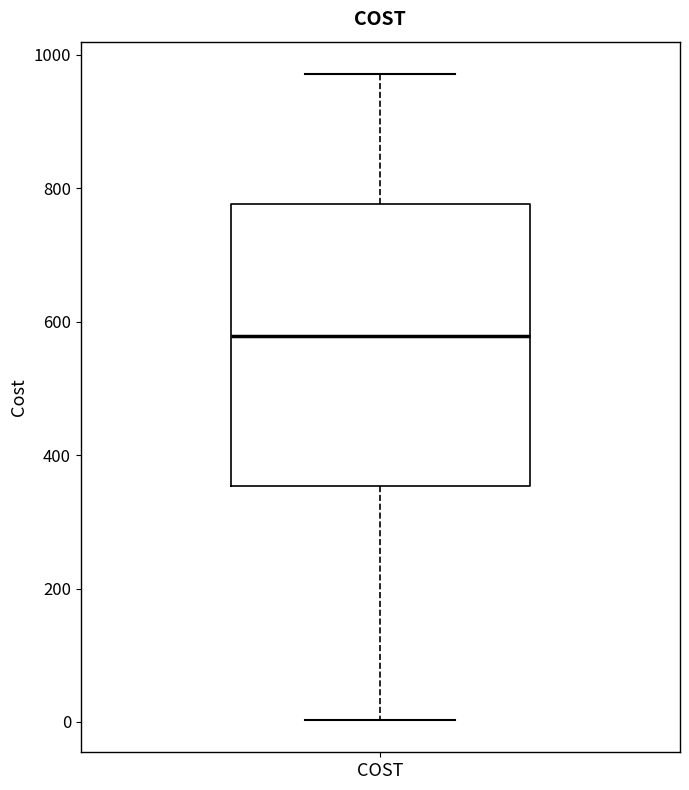

Transcribe this box plot: give where the median line is, the range the box spans, and where the two whiskers end, as read against the y-axis. The values are not printed on the chart, so give them approximately, as read against the axis.

median 580, box 360 to 780, whiskers 0 to 980